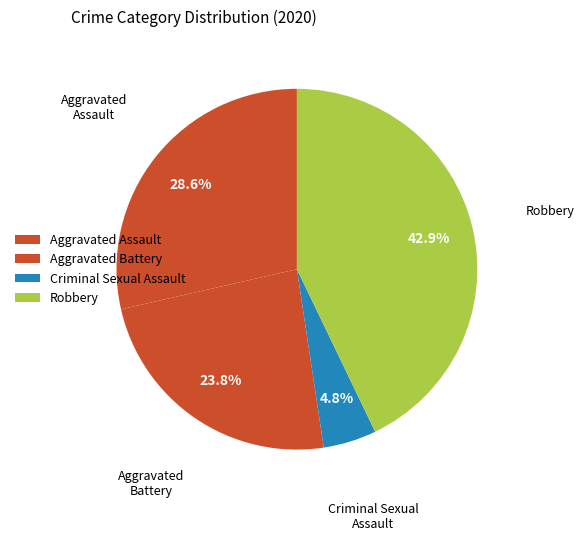

Which category has the biggest portion of the pie?

Robbery